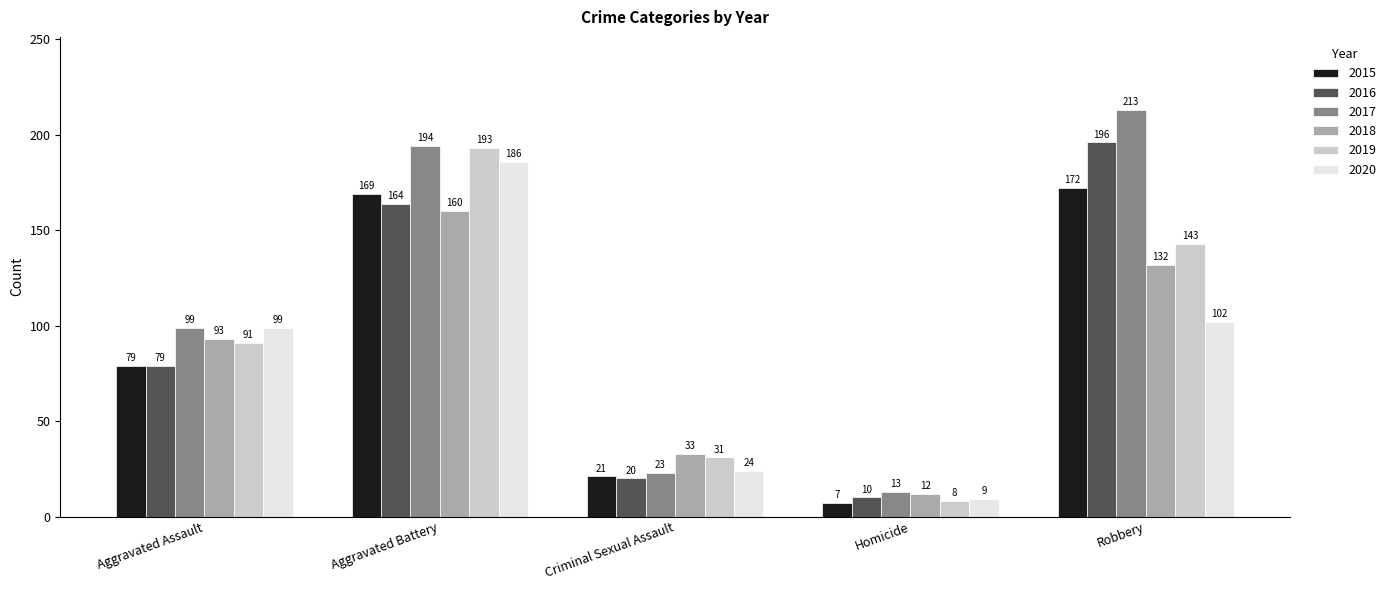

What is the maximum value for 2016?

196